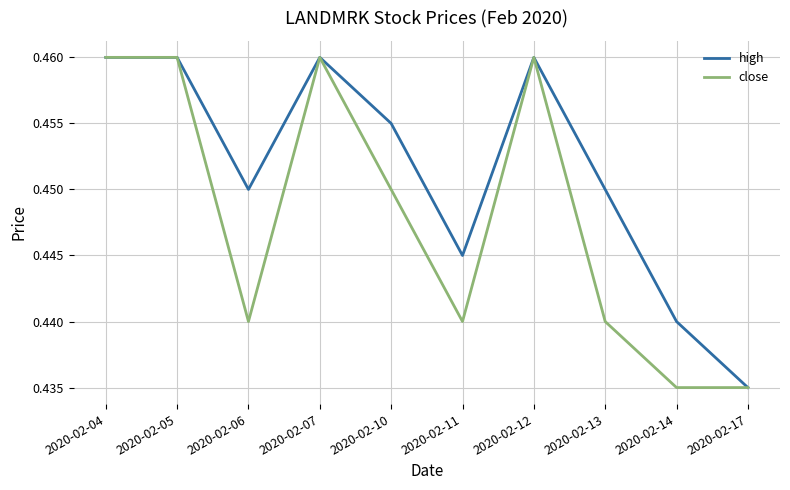

The value of high at 2020-02-12 is 0.8. True or false?

False